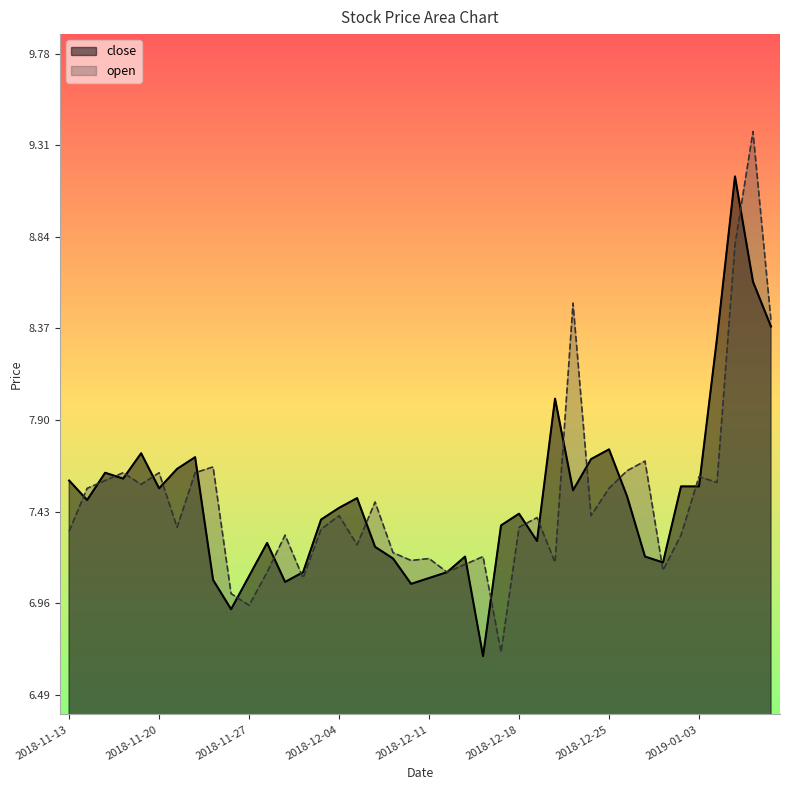

At which label does open reach its minimum?

2018-12-17